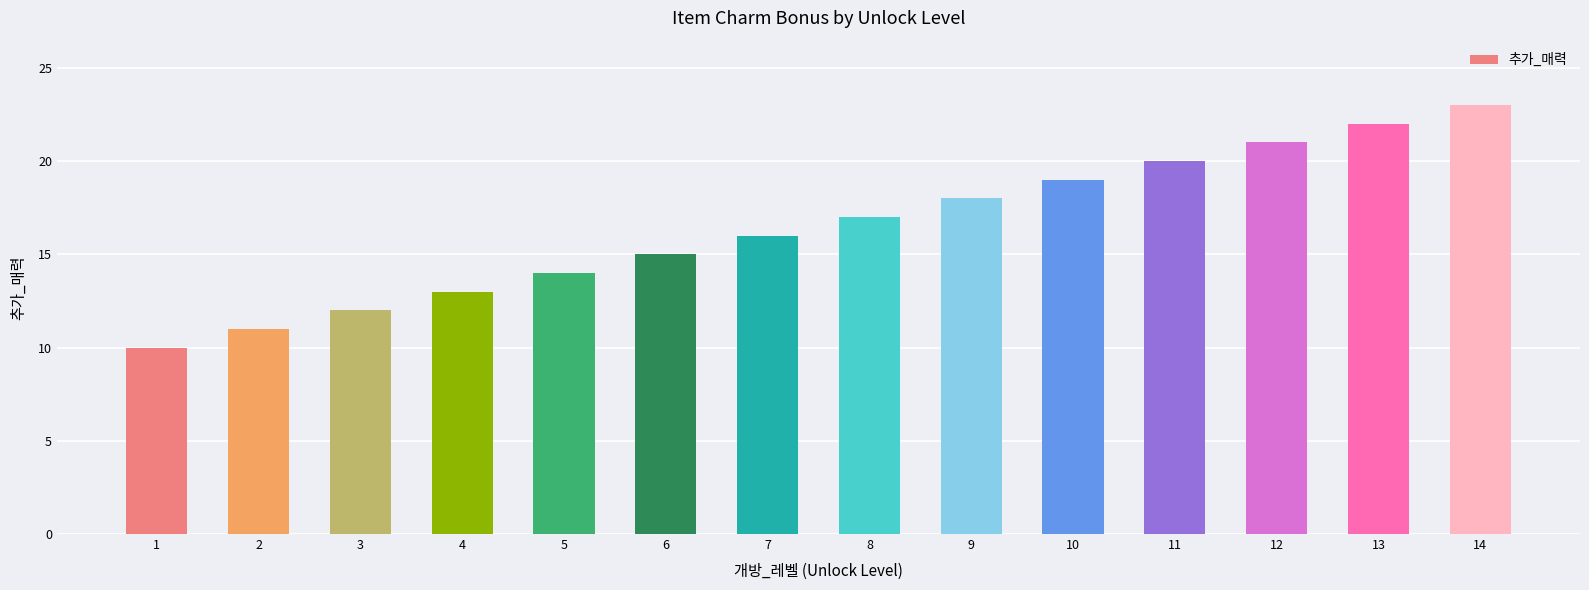

Is it true that the value at 12 is 14?

False